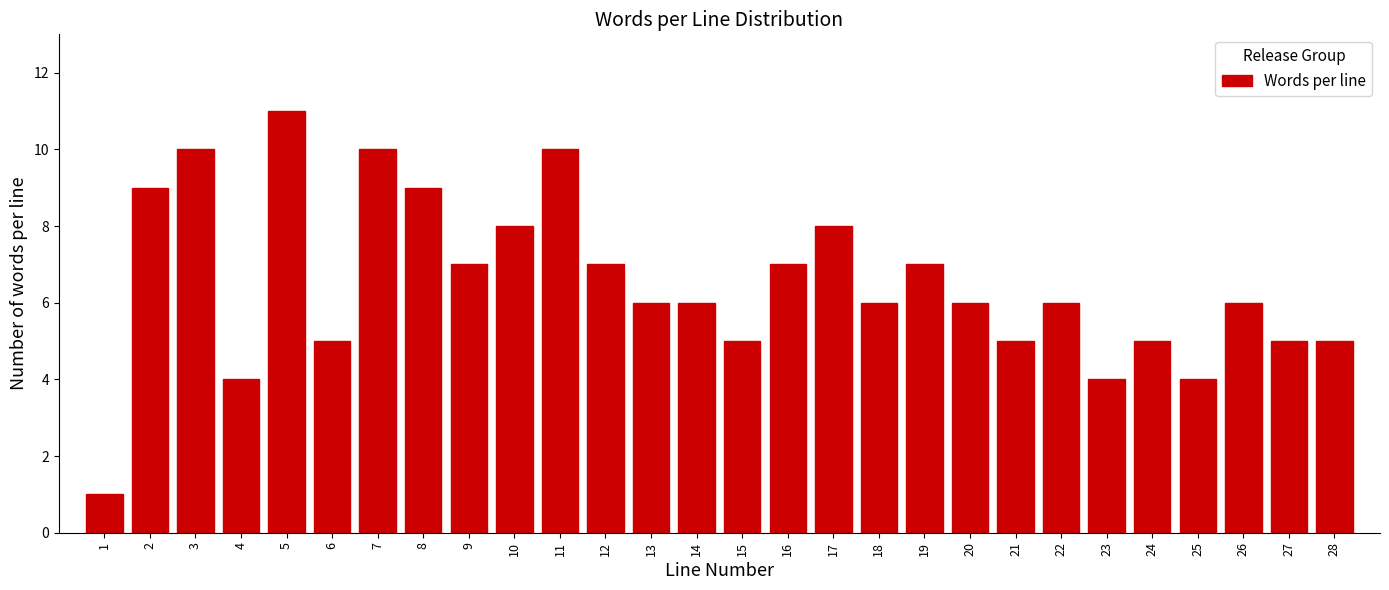

Reading left to right, what are all the values shown in this chart?

1	9	10	4	11	5	10	9	7	8	10	7	6	6	5	7	8	6	7	6	5	6	4	5	4	6	5	5